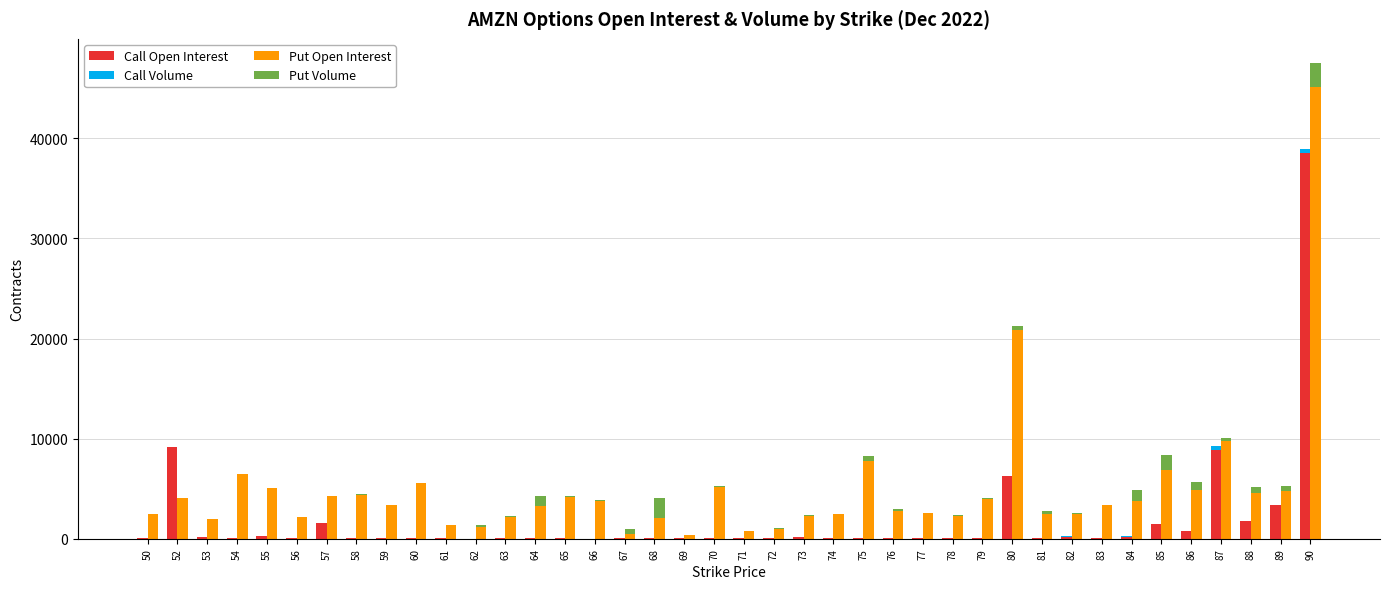

At which label does Put Volume reach its minimum?

50